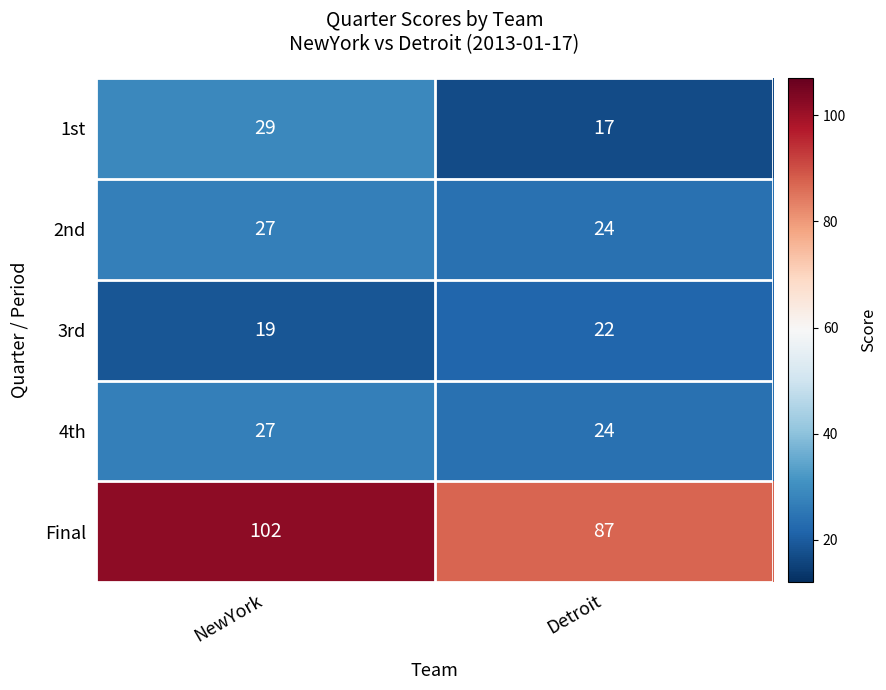

At how many categories does at least one series exceed 85?

2